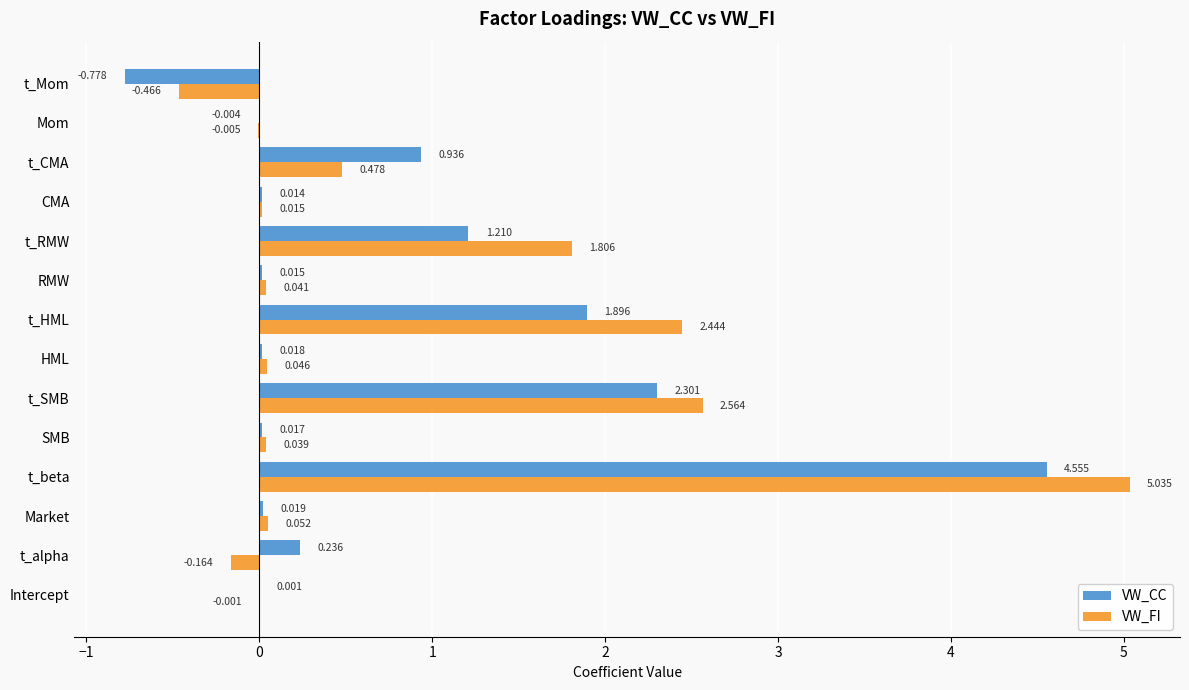

Count the number of data series in this chart.

2